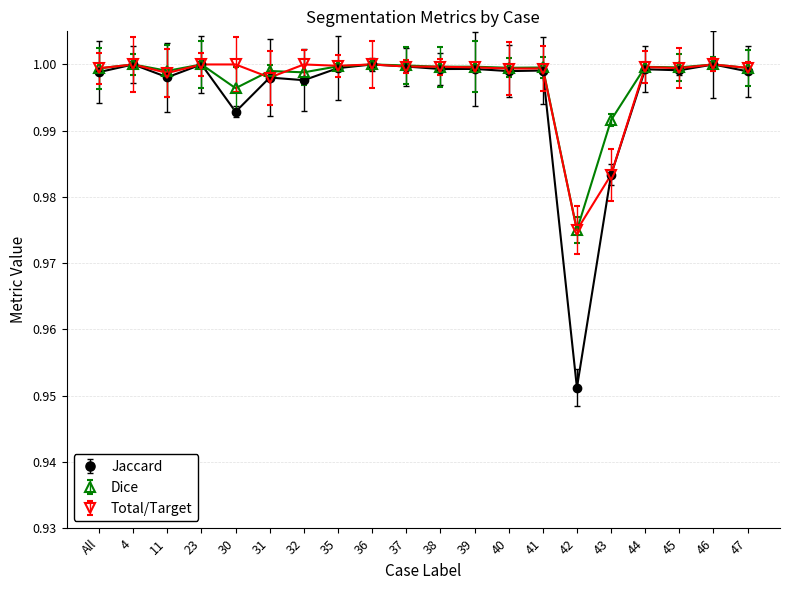

Does the chart display data point markers on the line(s)?

Yes